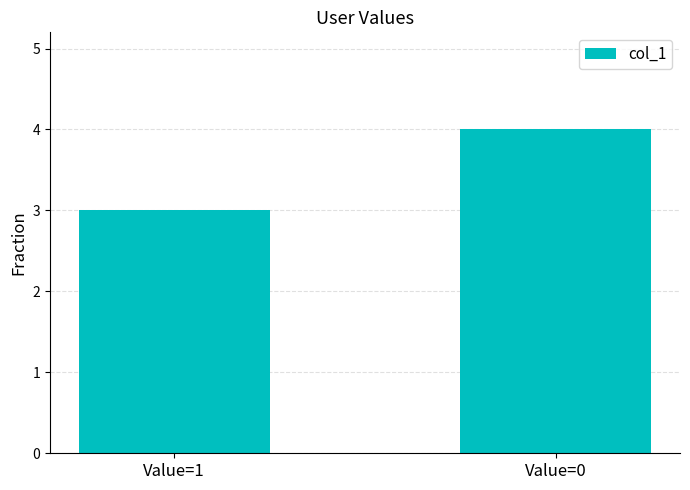

How many distinct data groups are displayed?

1